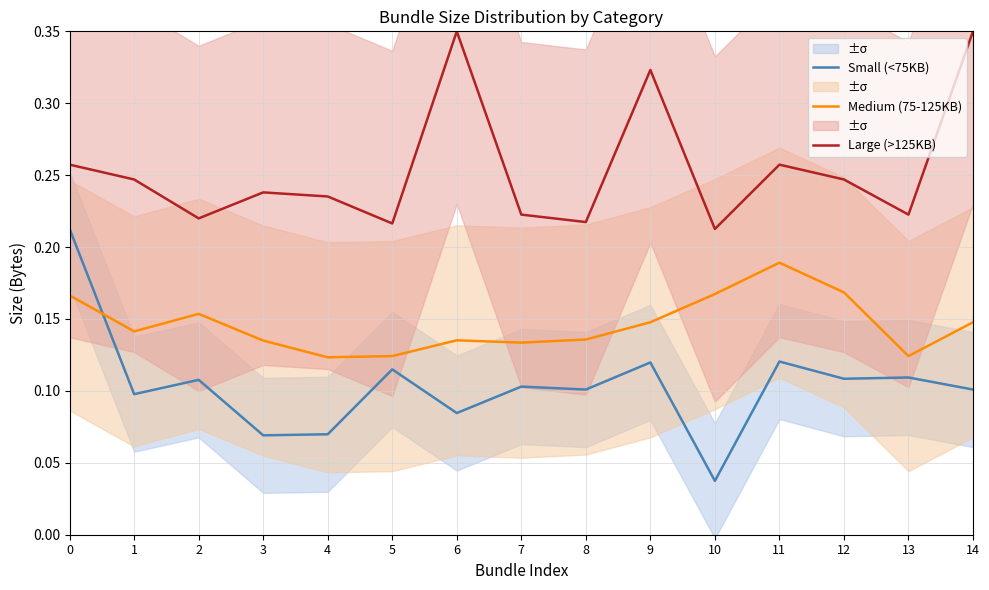

Reading left to right, list all the values displayed in this chart.

Small (<75KB): 0=0.2	1=0.1	2=0.1	3=0.1	4=0.1	5=0.1	6=0.1	7=0.1	8=0.1	9=0.1	10=0.0	11=0.1	12=0.1	13=0.1	14=0.1
Medium (75-125KB): 0=0.2	1=0.1	2=0.2	3=0.1	4=0.1	5=0.1	6=0.1	7=0.1	8=0.1	9=0.1	10=0.2	11=0.2	12=0.2	13=0.1	14=0.1
Large (>125KB): 0=0.3	1=0.2	2=0.2	3=0.2	4=0.2	5=0.2	6=0.3	7=0.2	8=0.2	9=0.3	10=0.2	11=0.3	12=0.2	13=0.2	14=0.3